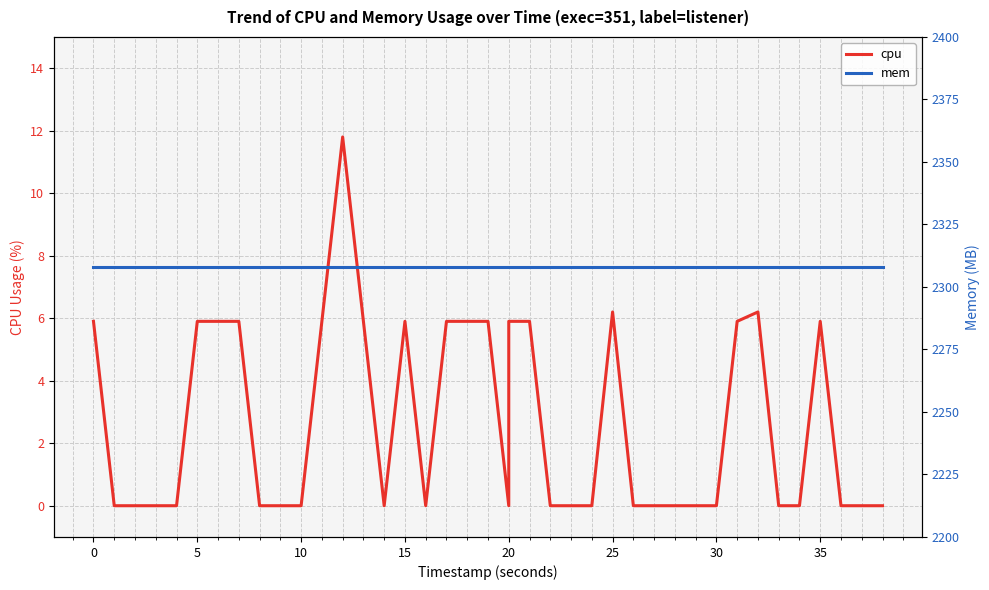

True or false: cpu and mem cross at least once.

False